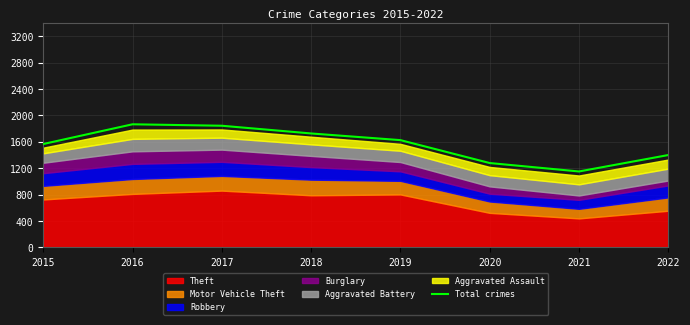

What is the maximum value shown in the chart?

1865